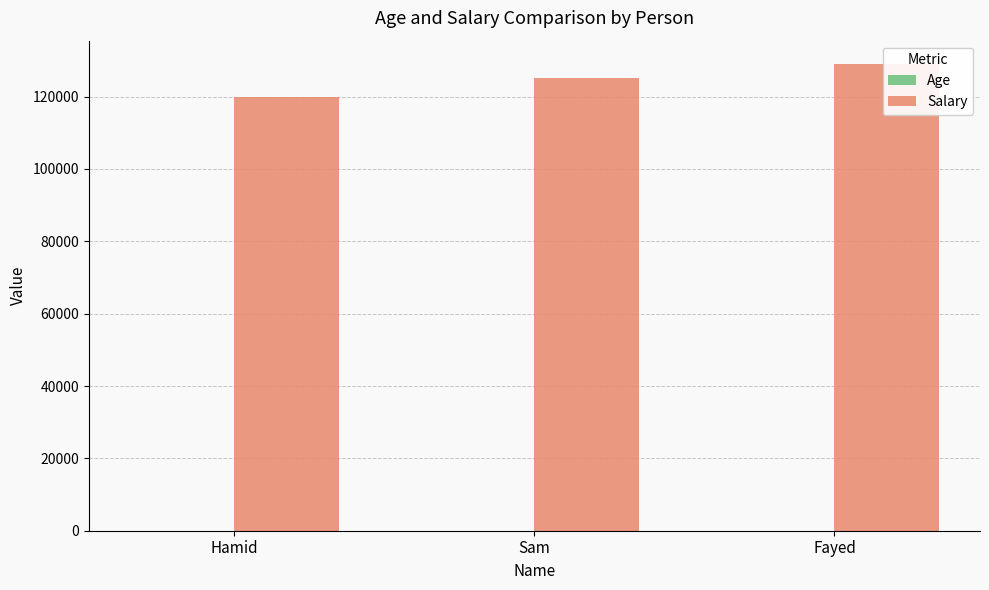

Which series has the largest total across all categories?

Salary